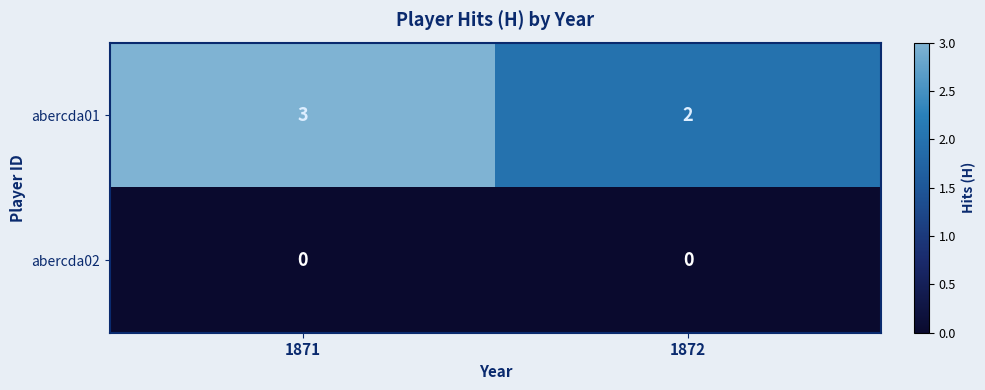

Rank the series at 1872 from highest to lowest value.

abercda01, abercda02